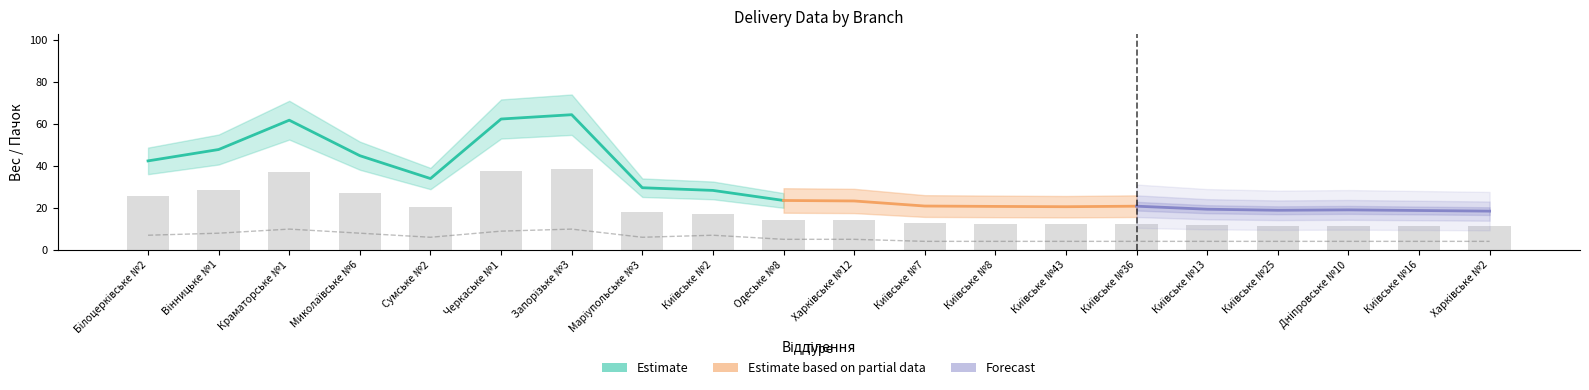

What is the label of the 18th bar from the right?

Краматорське №1